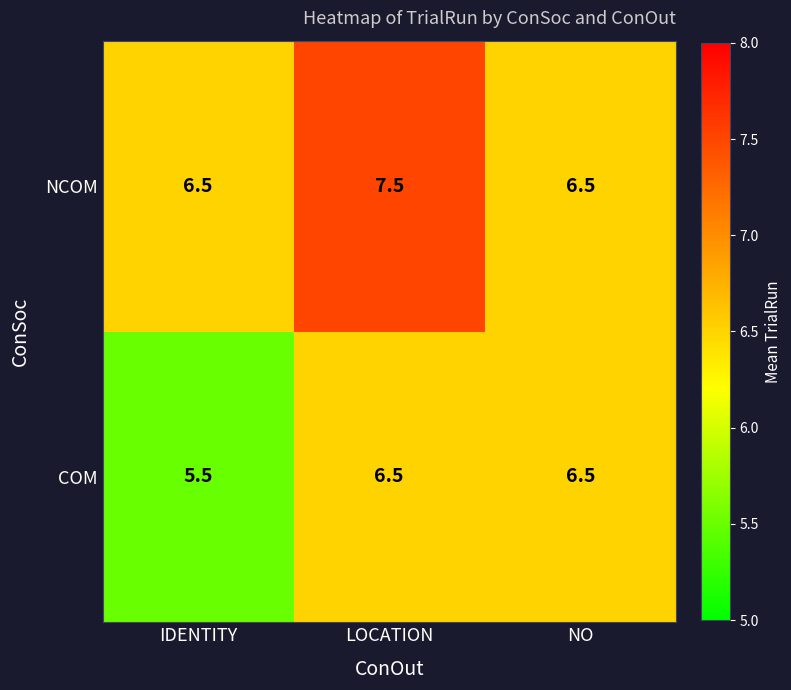

Reading left to right, transcribe all the data shown in this chart.

NCOM: 6.5	7.5	6.5
COM: 5.5	6.5	6.5